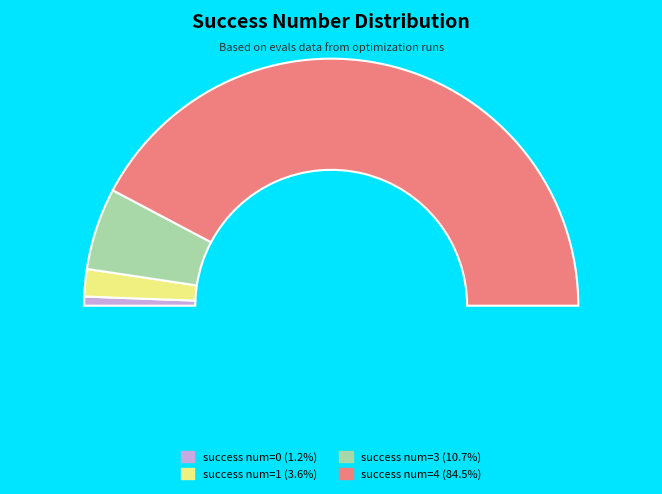

To the nearest percent, what is the difference between the largest and smallest slice percentages?

83%